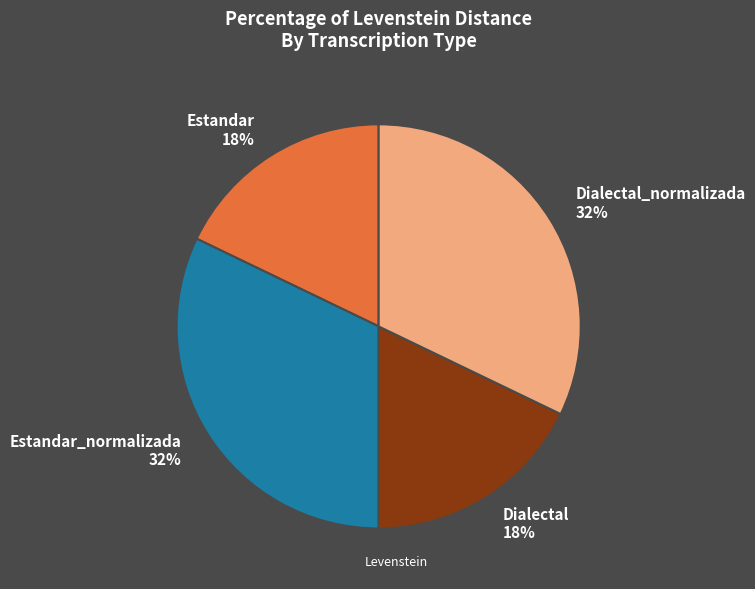

Which has a higher value, Dialectal 18% or Estandar_normalizada 32%?

Estandar_normalizada 32%